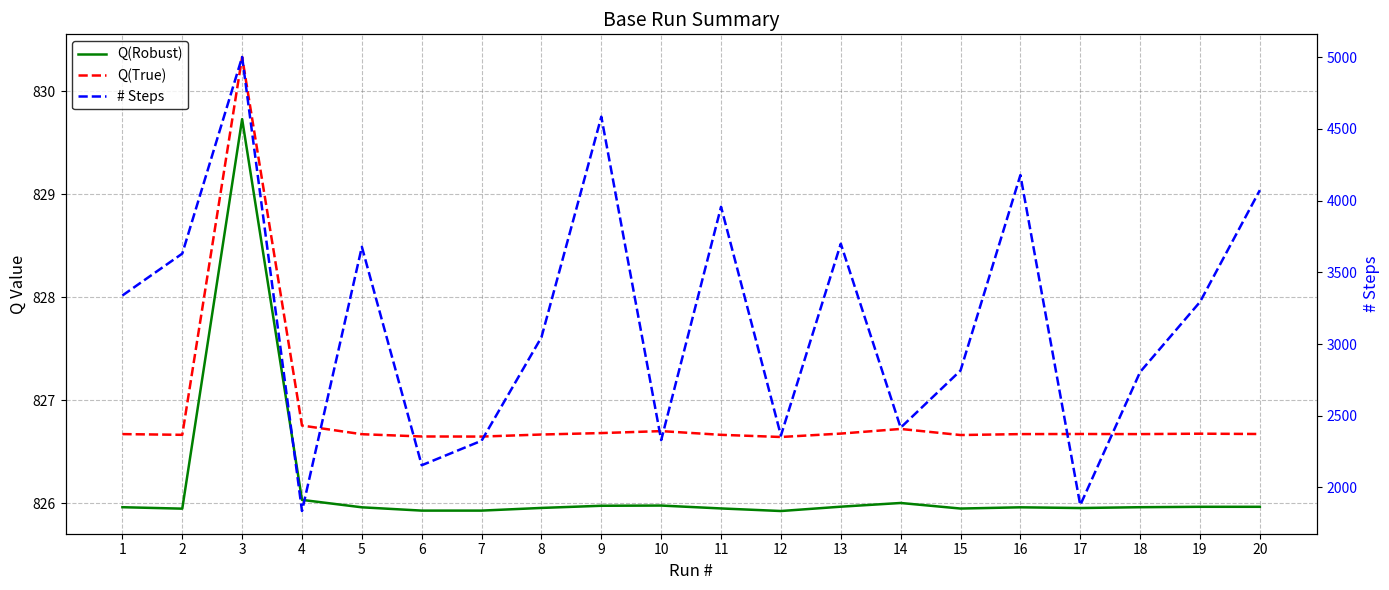

What is the average value of the Q(True) series?

826.9